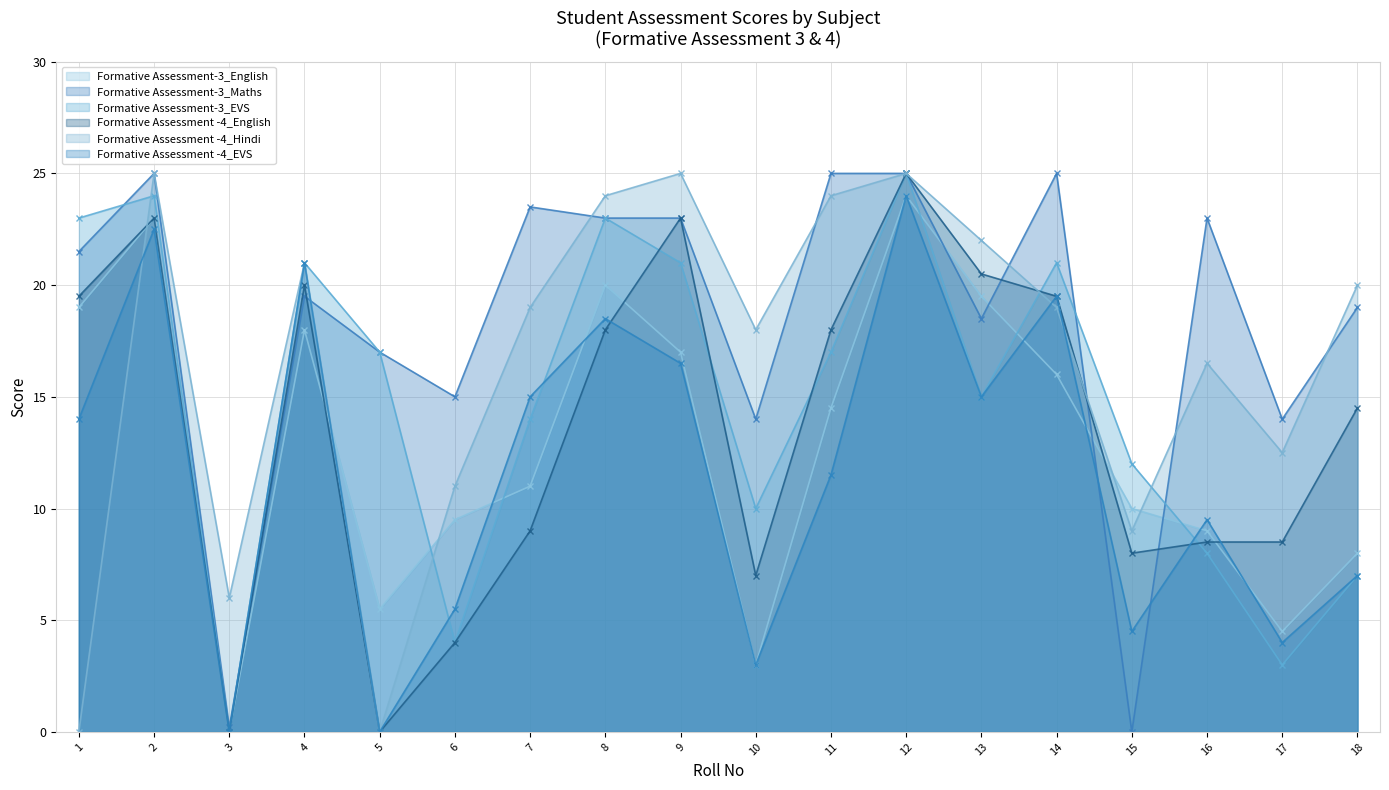

Reading right to left, what are all the values shown in this chart?

Formative Assessment-3_English: 8.0	4.5	9.0	10.0	16.0	19.5	24.0	14.5	3.0	17.0	20.0	11.0	9.5	5.5	18.0	0.0	23.0	19.0
Formative Assessment-3_Maths: 19.0	14.0	23.0	0.0	25.0	18.5	25.0	25.0	14.0	23.0	23.0	23.5	15.0	17.0	19.5	0.2	25.0	21.5
Formative Assessment-3_EVS: 7.0	3.0	8.0	12.0	21.0	15.0	25.0	17.0	10.0	21.0	23.0	14.0	4.0	17.0	21.0	0.0	24.0	23.0
Formative Assessment -4_English: 14.5	8.5	8.5	8.0	19.5	20.5	25.0	18.0	7.0	23.0	18.0	9.0	4.0	0.0	20.0	0.0	23.0	19.5
Formative Assessment -4_Hindi: 20.0	12.5	16.5	9.0	19.0	22.0	25.0	24.0	18.0	25.0	24.0	19.0	11.0	0.0	21.0	6.0	25.0	0.0
Formative Assessment -4_EVS: 7.0	4.0	9.5	4.5	19.5	15.0	24.0	11.5	3.0	16.5	18.5	15.0	5.5	0.0	21.0	0.0	22.5	14.0